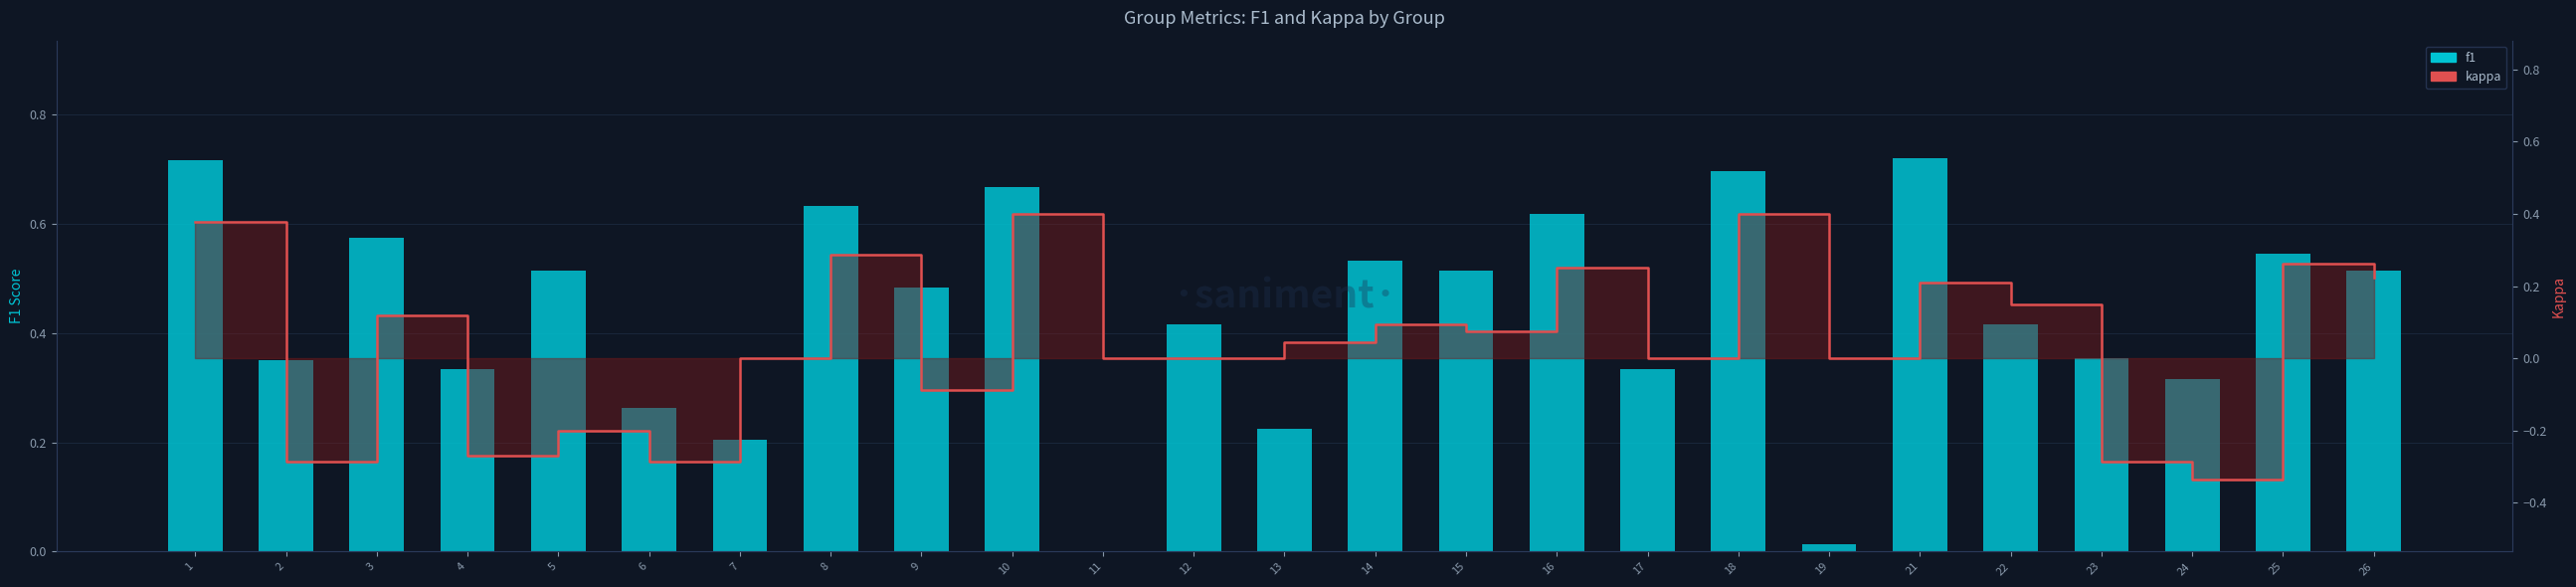

How many negative values does the kappa series have?

7